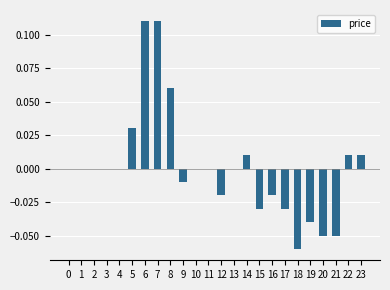

The value at 13 is 0.0. True or false?

True